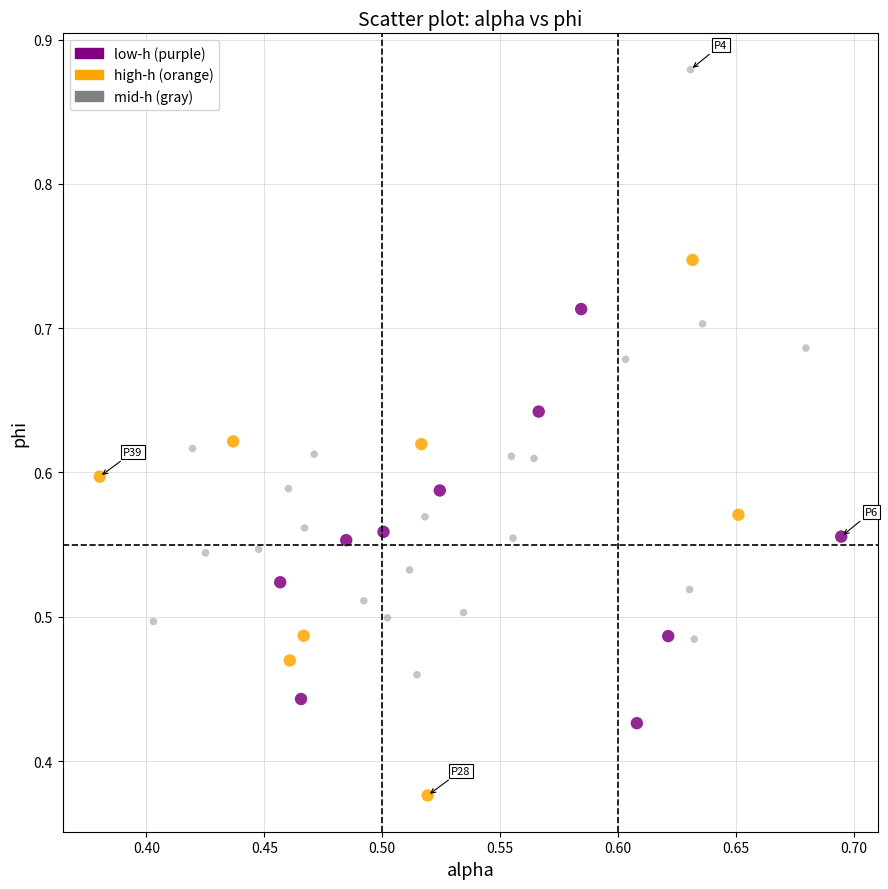

Which series has the widest spread of Y values?

mid-h (gray)